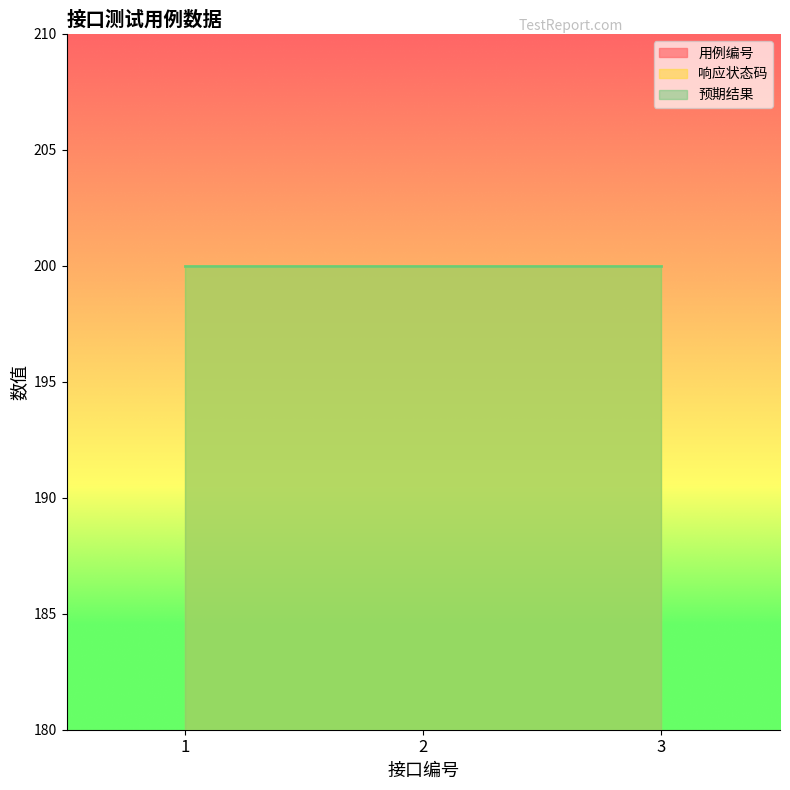

Which series changed the most between 2 and 3?

用例编号